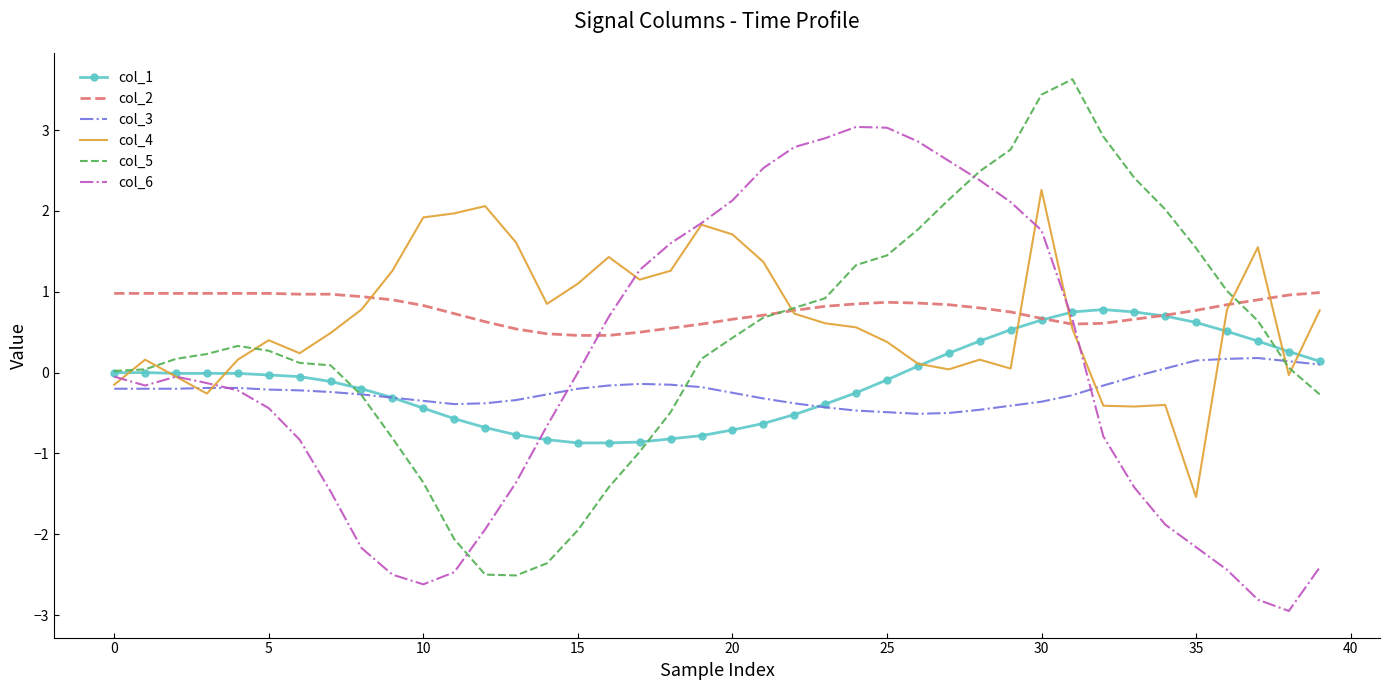

What is the minimum value for col_2?

0.5